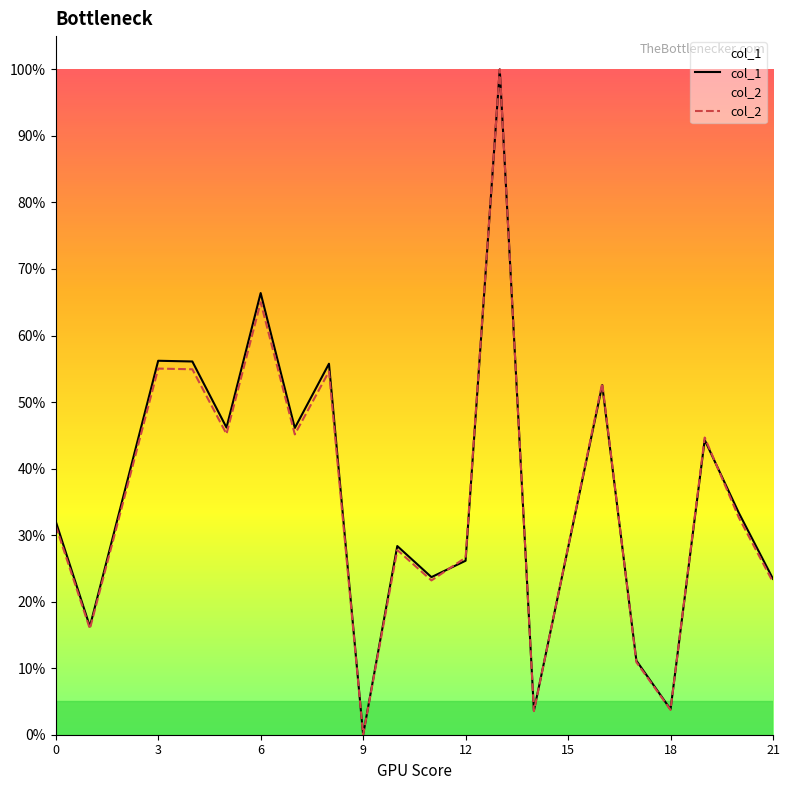

After their last crossing, which series has the higher values: col_2 or col_1?

col_1